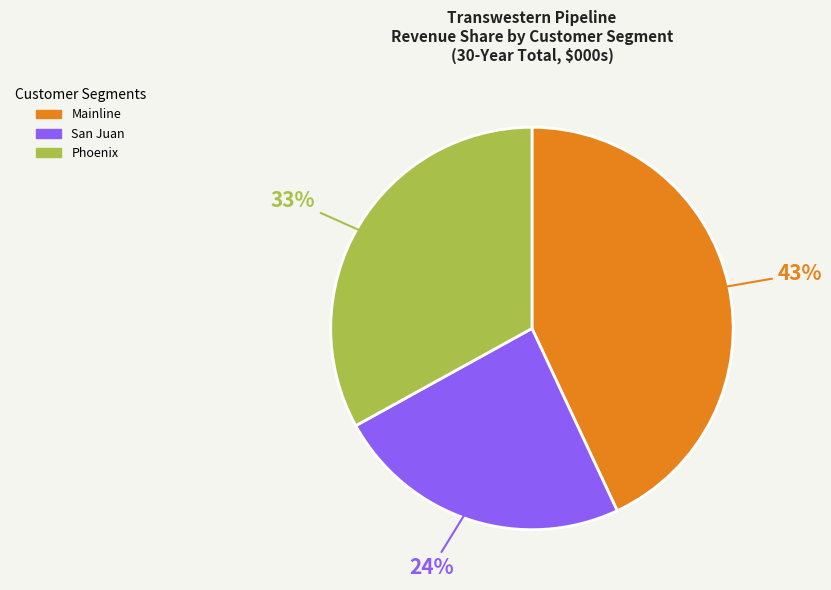

To the nearest percent, what is the average slice percentage?

33%